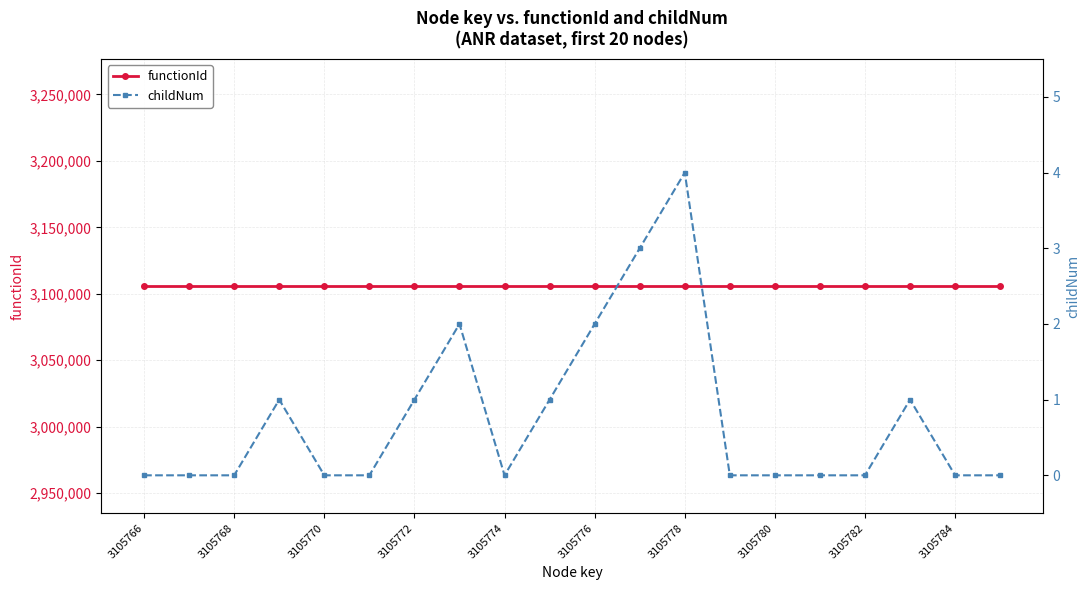

What are all the series names shown in the legend?

functionId, childNum